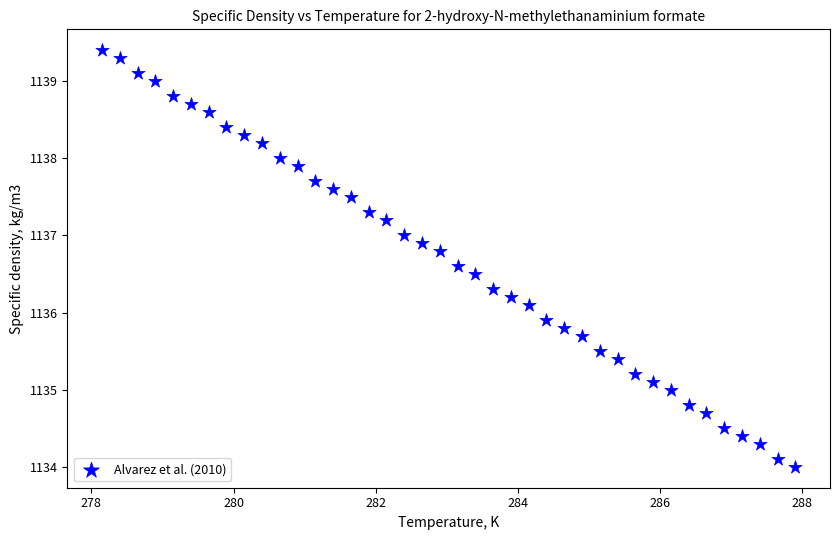

What is the range of Y values (max minus min)?

5.4